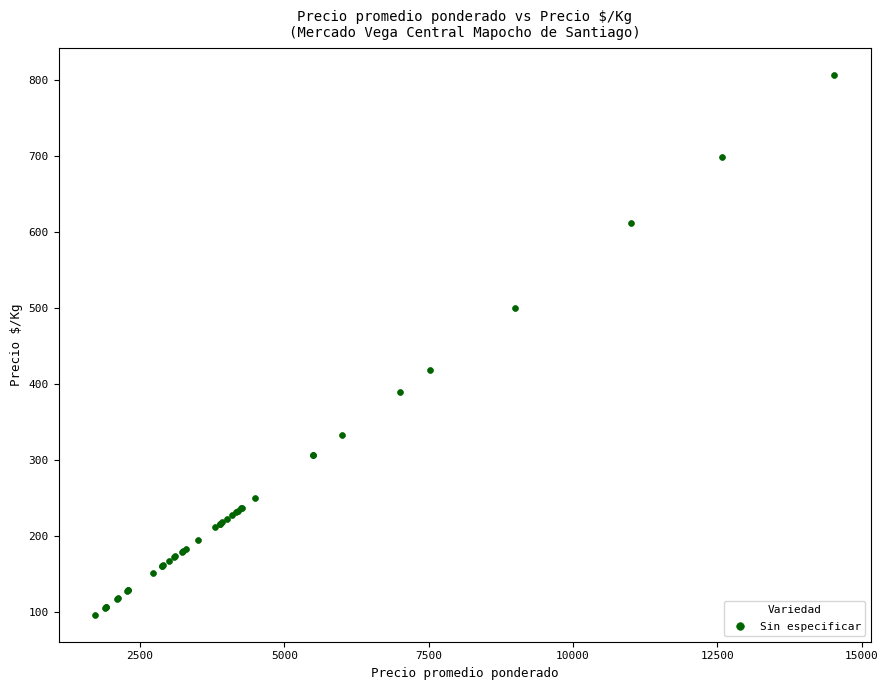

What Y value in the scatter plot is closest to 451?

418